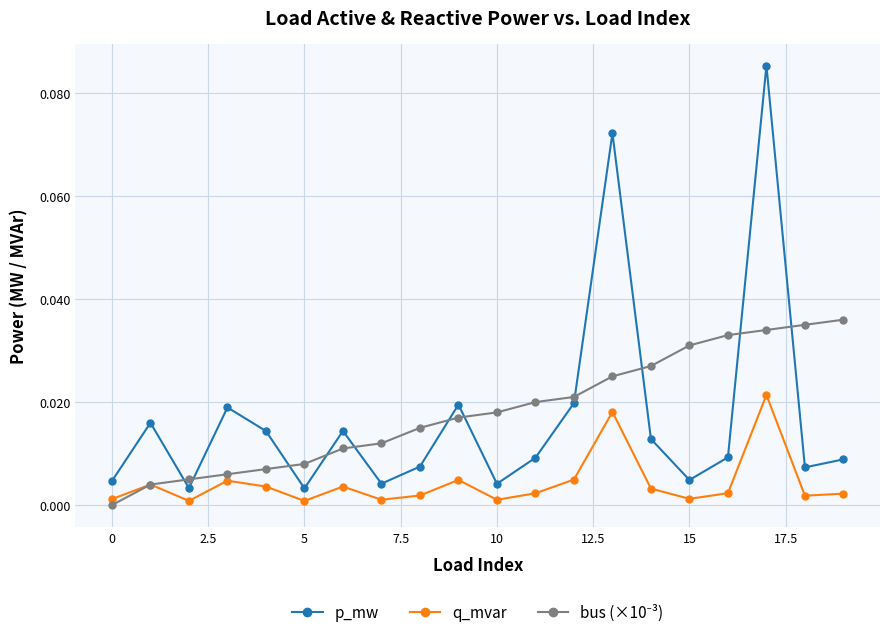

True or false: p_mw and q_mvar cross at least once.

False